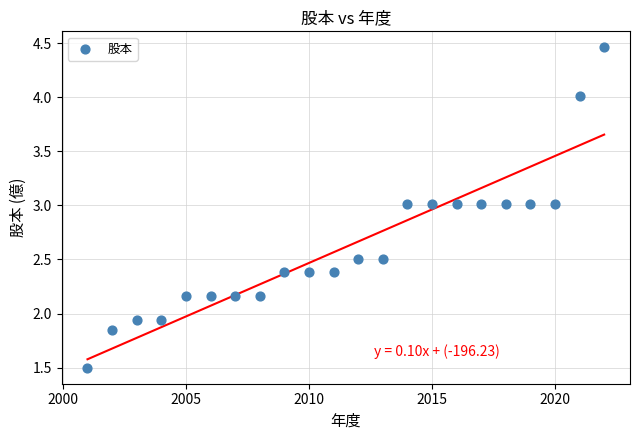

What is the range of X values (max minus min)?

21.0